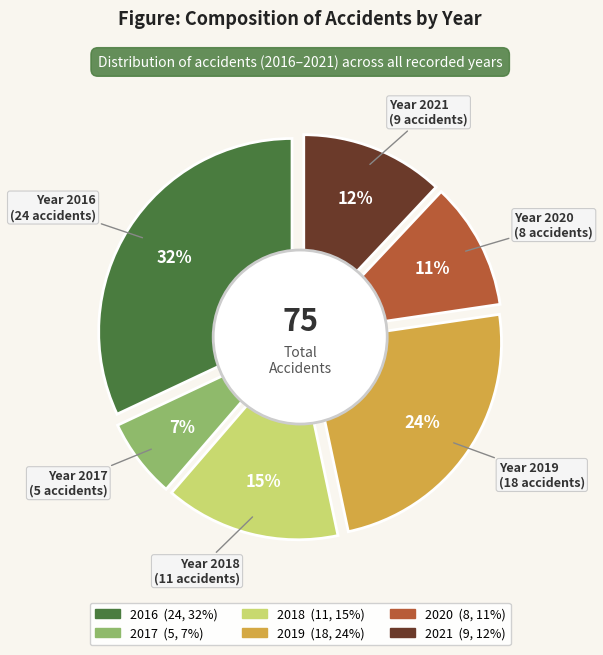

Approximately how many times larger is the value at 2017 compared to 2019?

0.3